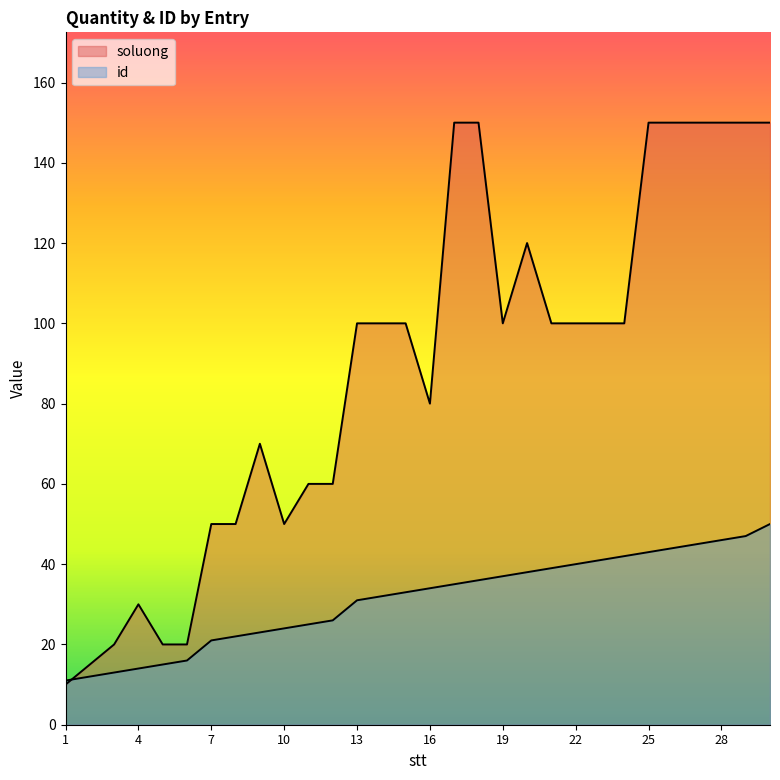

True or false: id has more than 0 interior local peaks.

False